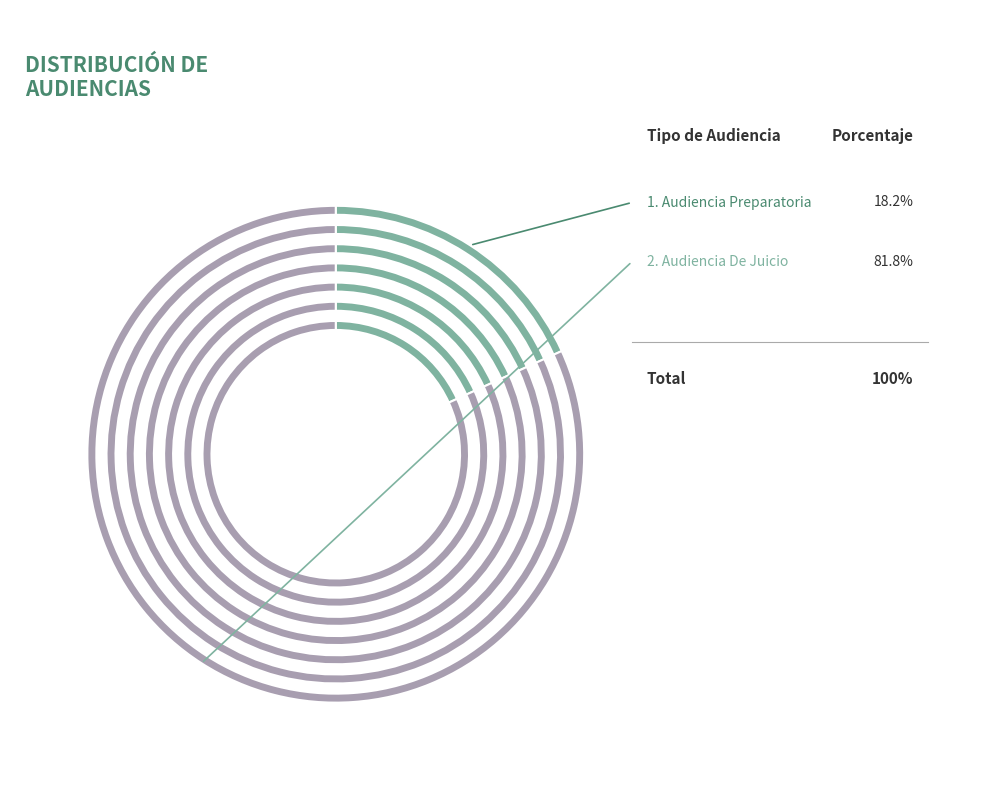

Count the number of slices in the pie.

2